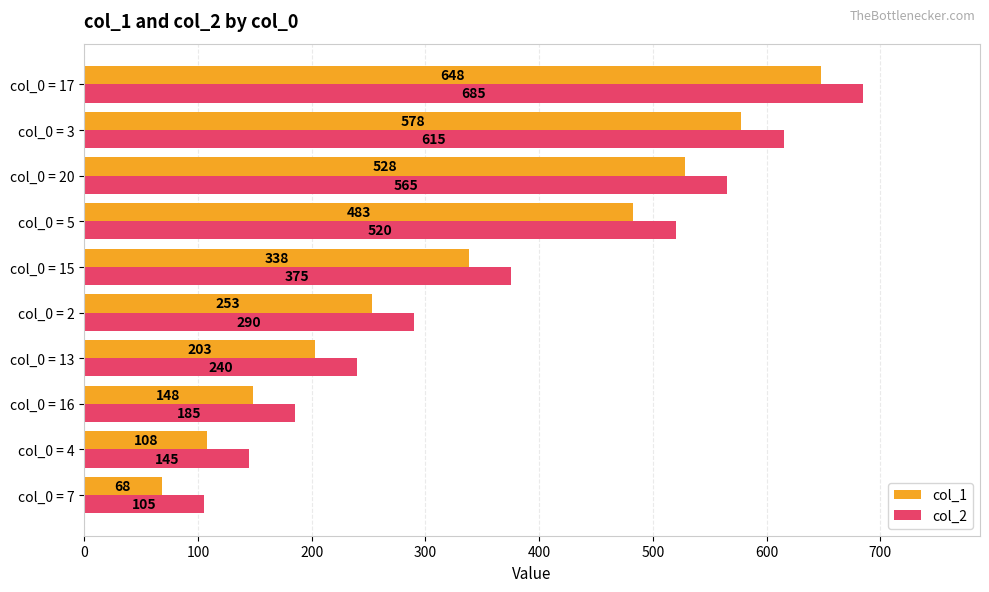

What is the approximate value of col_1 at col_0 = 15, to the nearest 10?

340